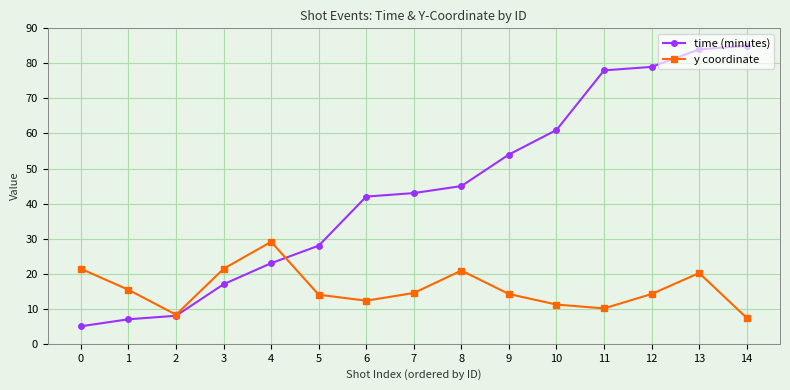

Is it true that time (minutes) equals 111.6 at 13?

False